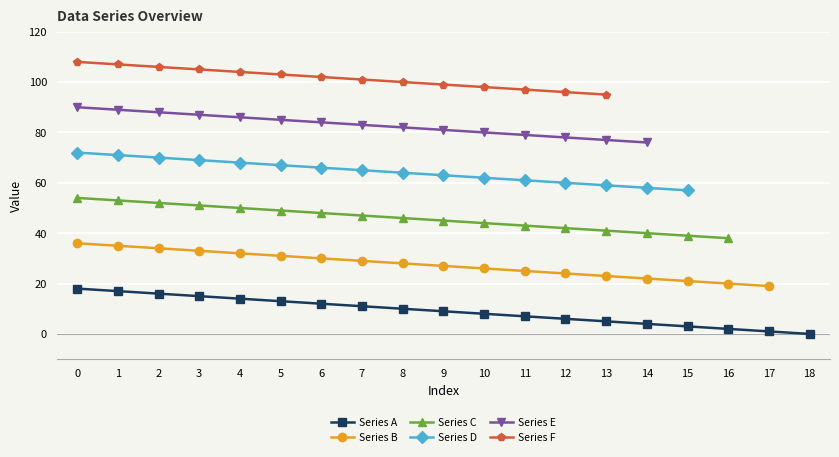

What is the value of the Series B point at the 8th from the left?

29